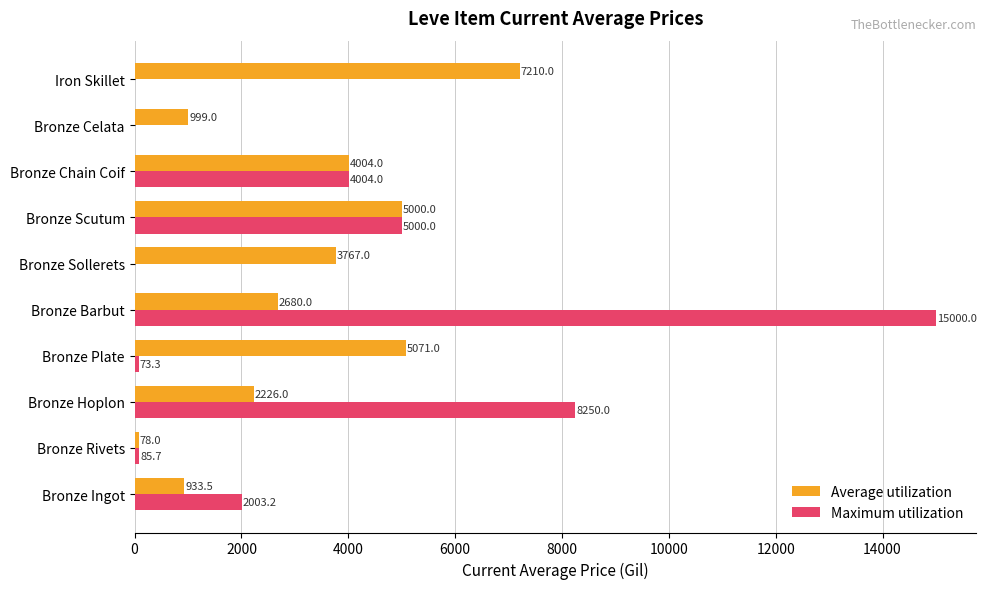

Which series has the largest total across all categories?

Maximum utilization